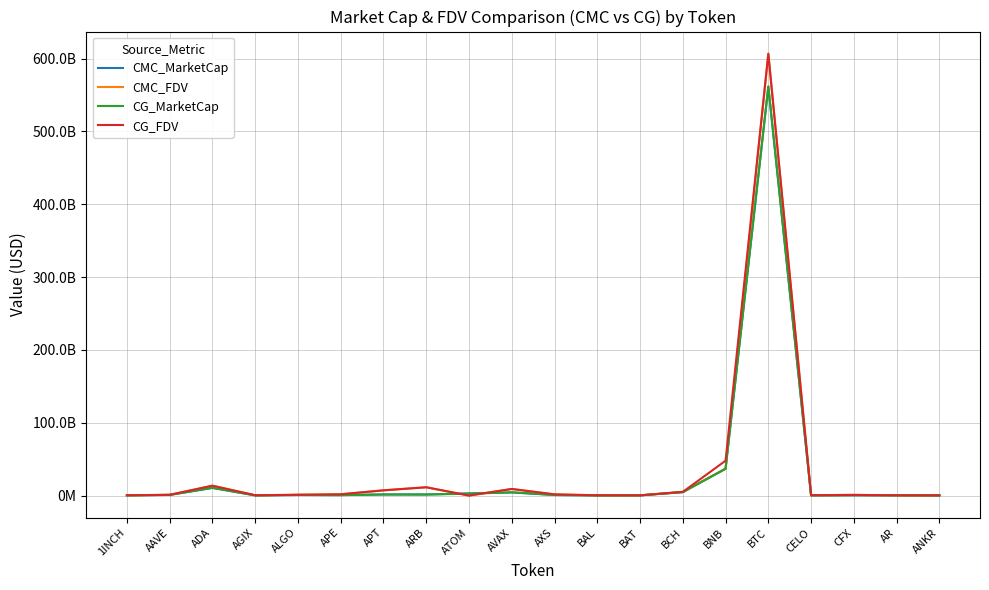

At which category does the chart reach its peak across all series?

BTC